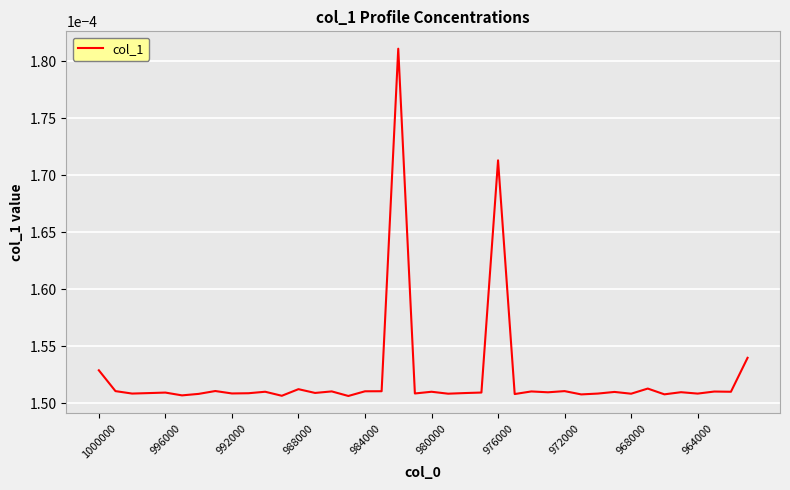

List the labels in order of value, largest first.

18, 24, 39, 1000000, 33, 12, 972000, 996000, 28, 17, 16, 14, 26, 37, 10, 20, 38, 31, 35, 27, 23, 984000, 13, 22, 988000, 964000, 968000, 19, 992000, 30, 36, 21, 32, 976000, 25, 34, 29, 980000, 11, 15